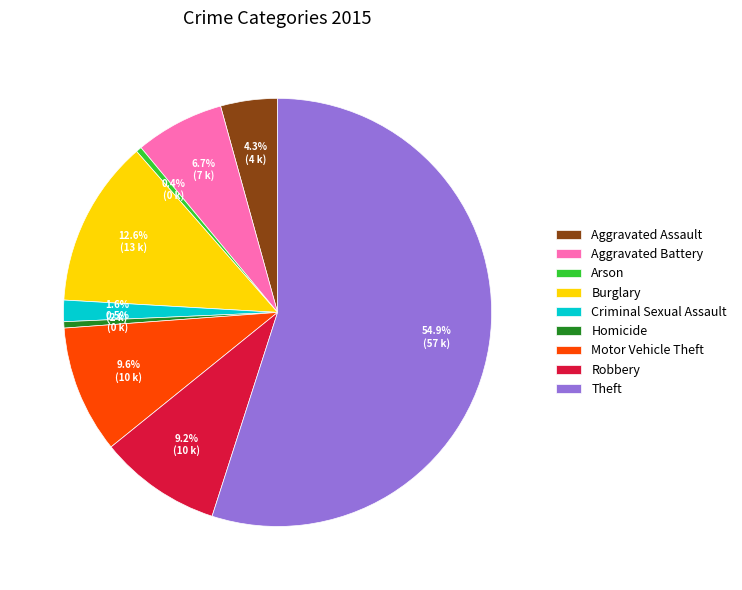

What percentage is the Criminal Sexual Assault slice, to the nearest percent?

2%